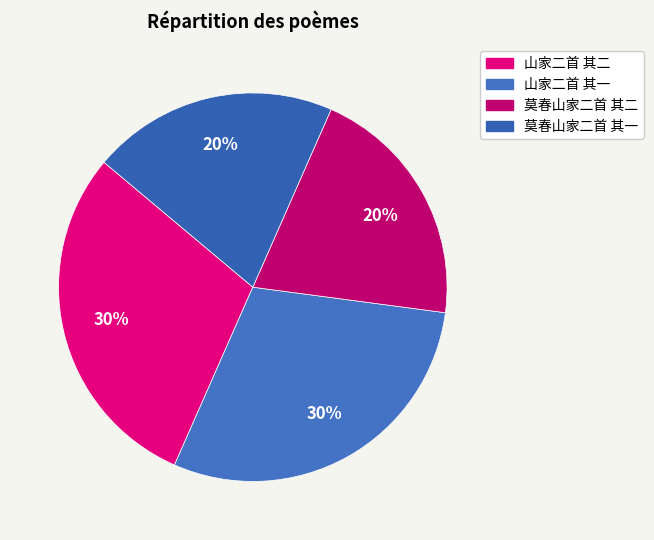

How many segments does this pie chart have?

4